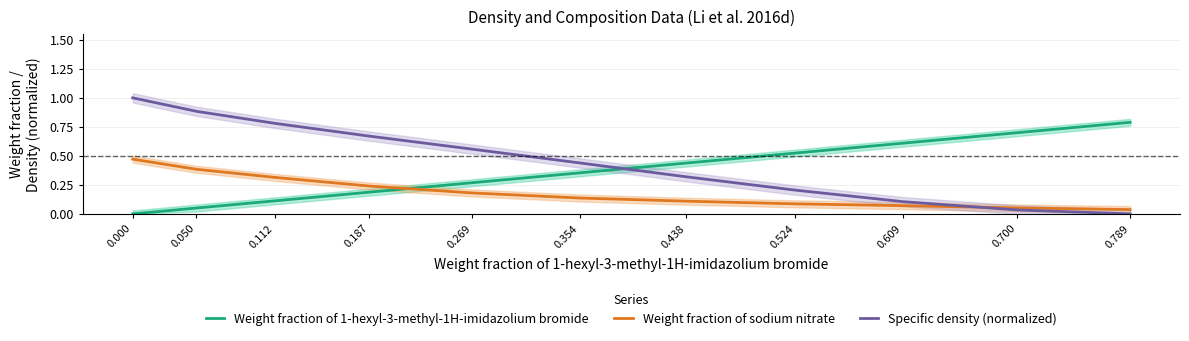

What is the average value of the Weight fraction of sodium nitrate series?

0.2